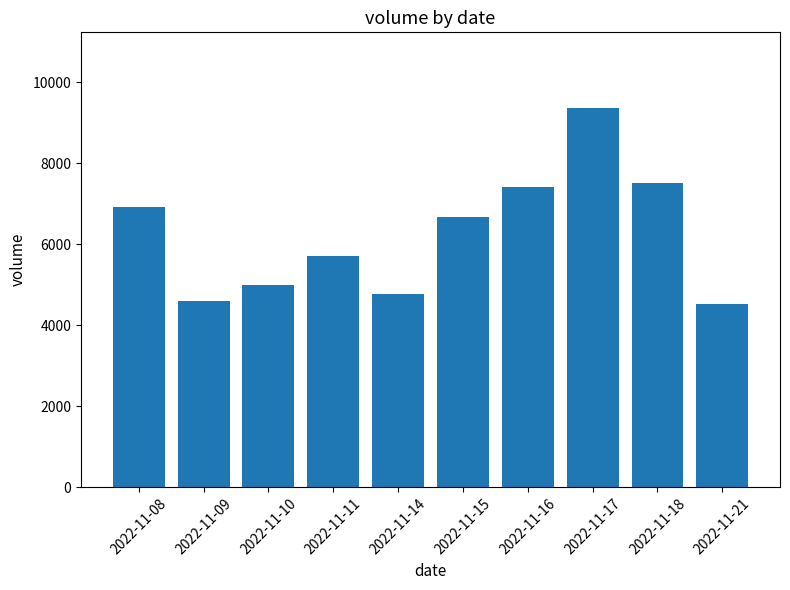

Which label corresponds to the largest value in the chart?

2022-11-17